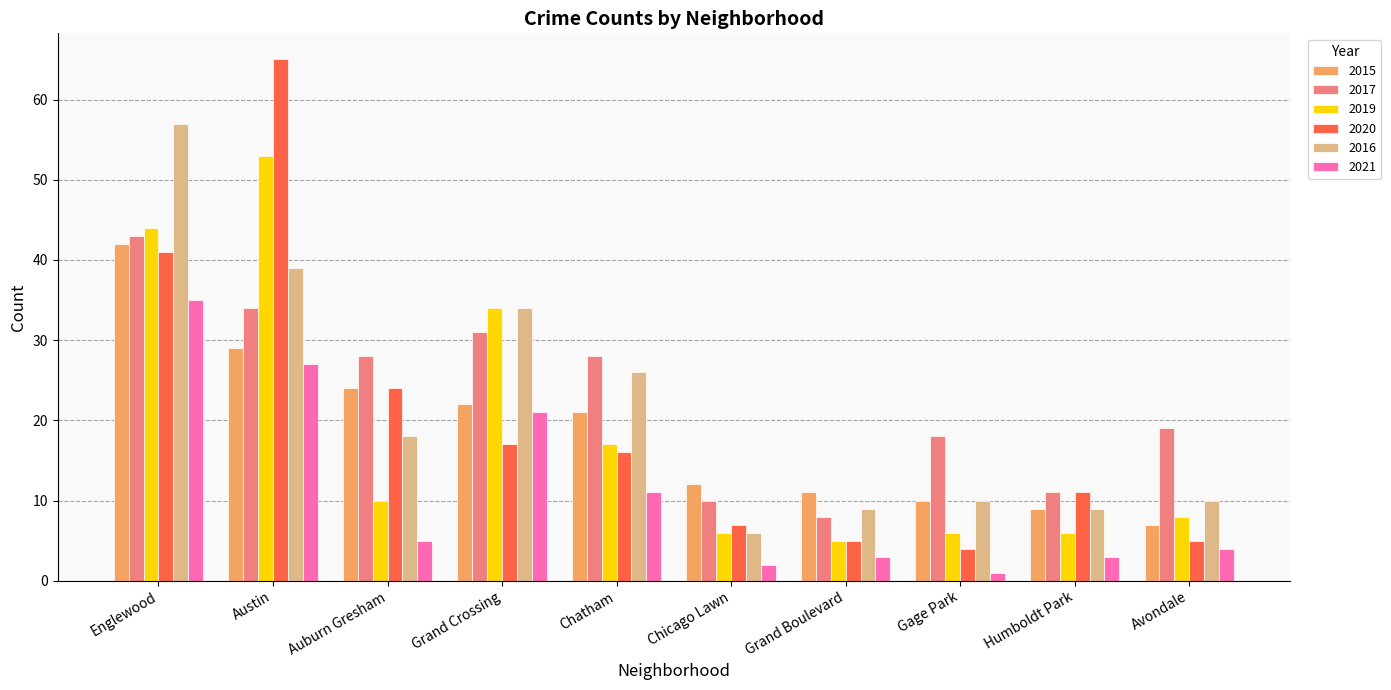

What is the sum of all 2020 values?

195